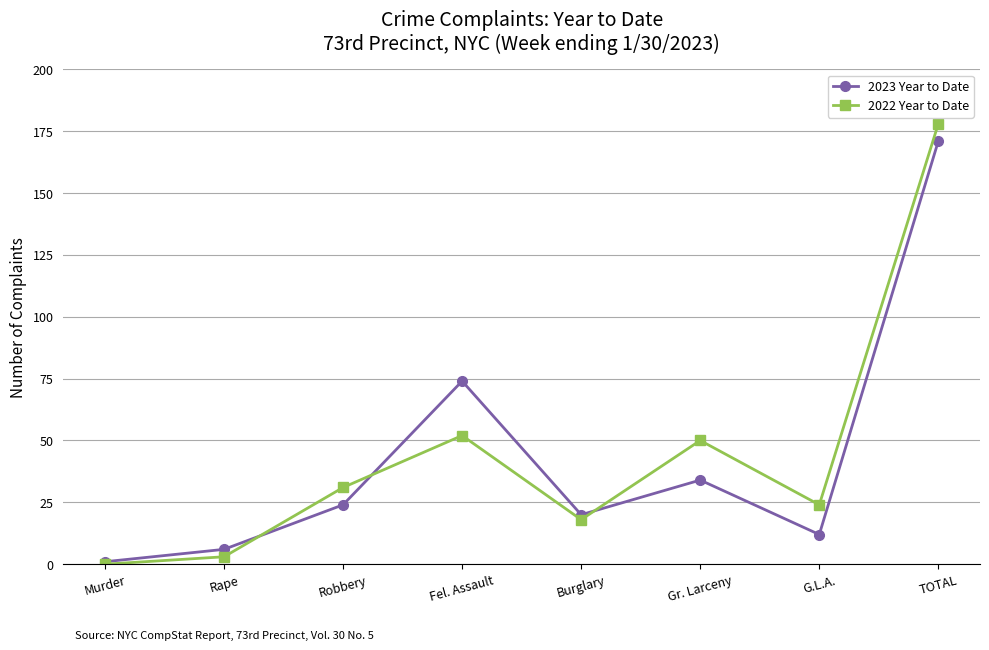

What is the spread (max minus min) of values at Rape?

3